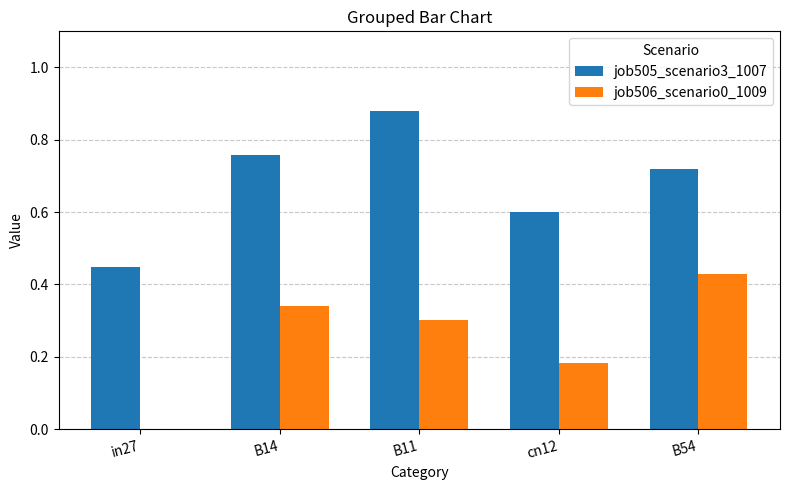

Is the value of job506_scenario0_1009 at B54 greater than the value of job505_scenario3_1007 at B11?

No